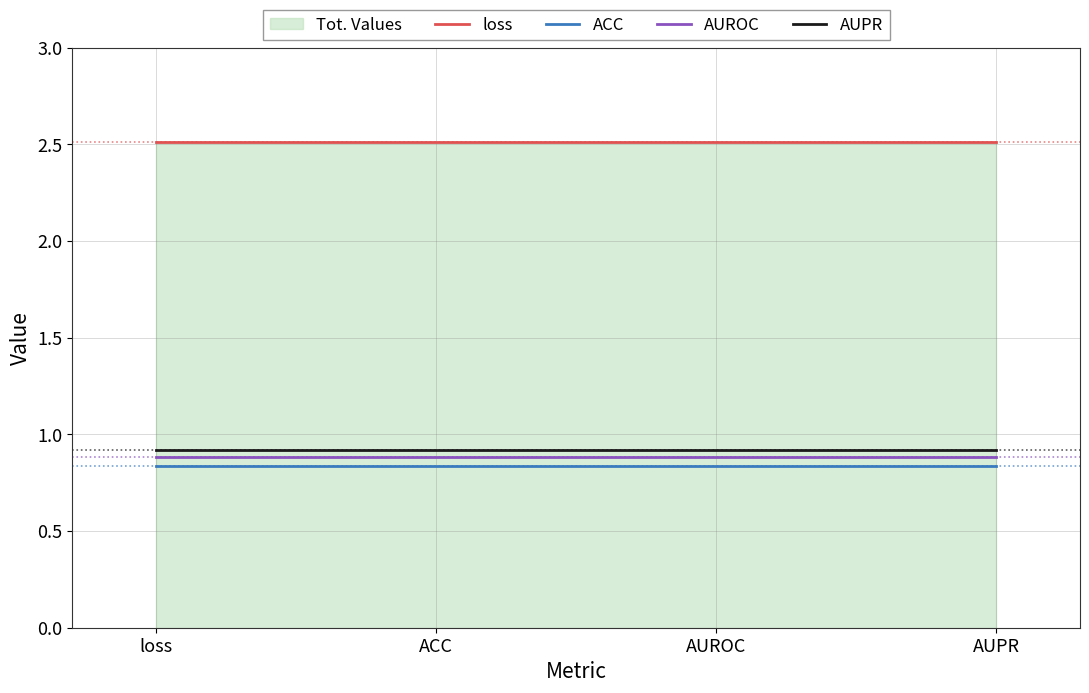

Is it true that ACC equals 0.8 at loss?

True